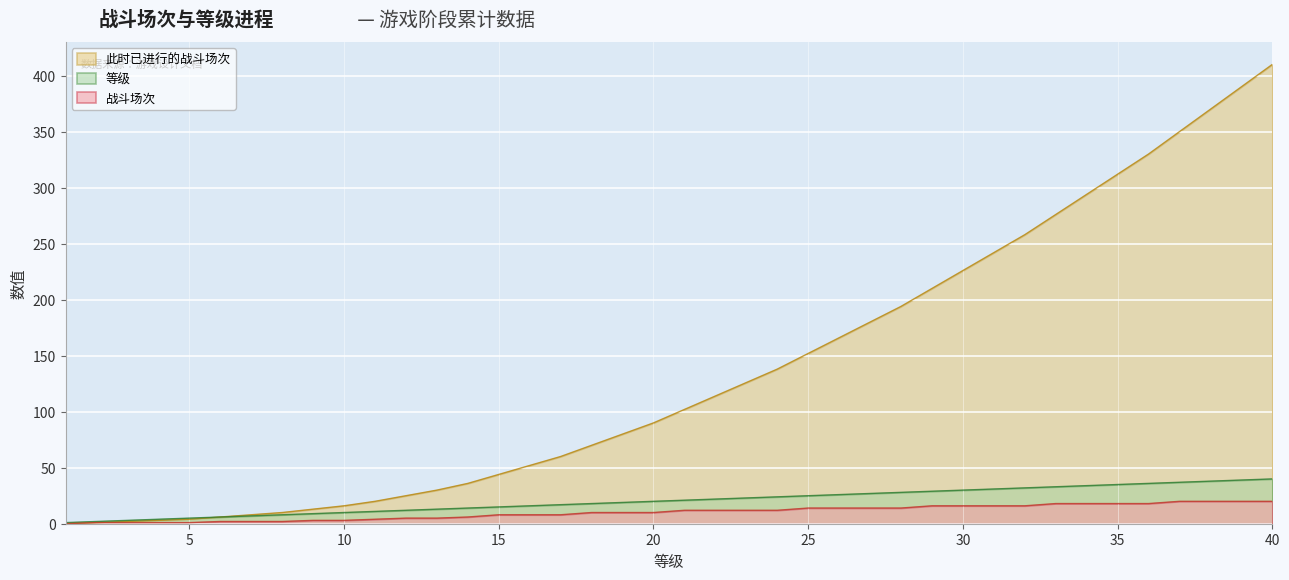

At which label does 等级 reach its minimum?

1